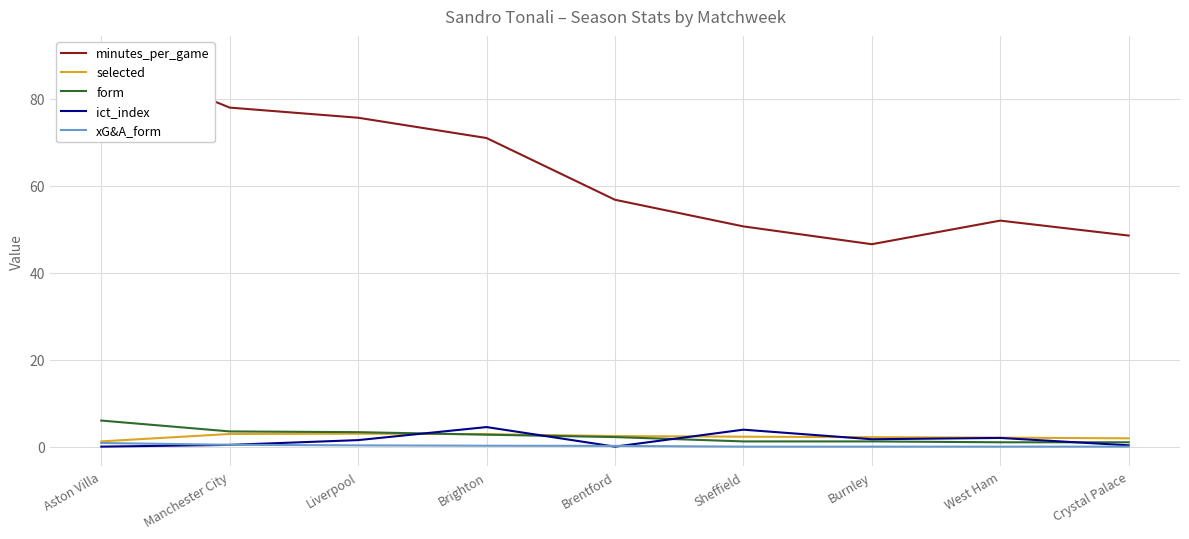

What is the sum of all form values?

22.2